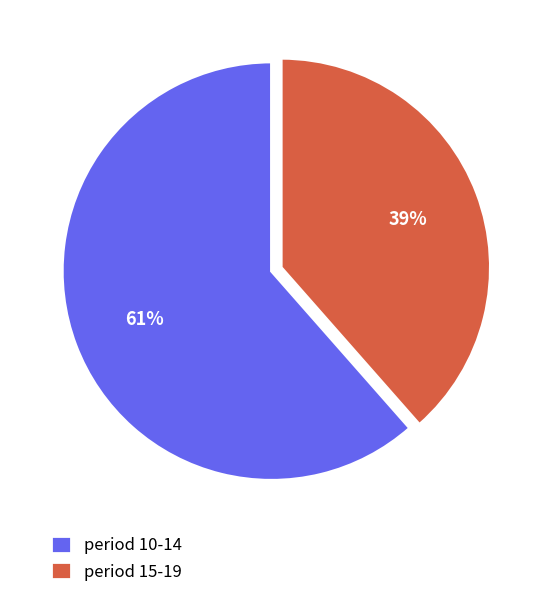

What percentage is the period 15-19 slice, to the nearest percent?

39%